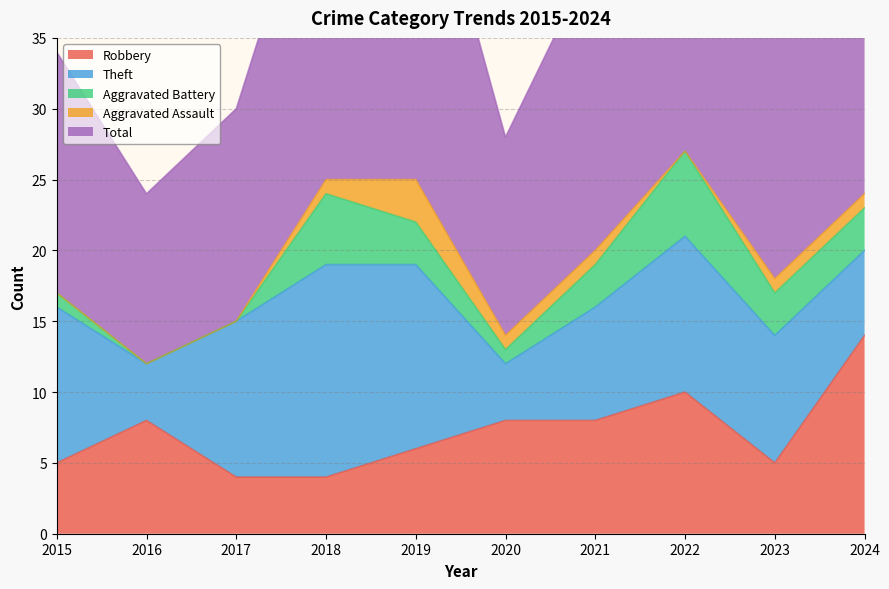

Which series has the widest spread of values?

Total